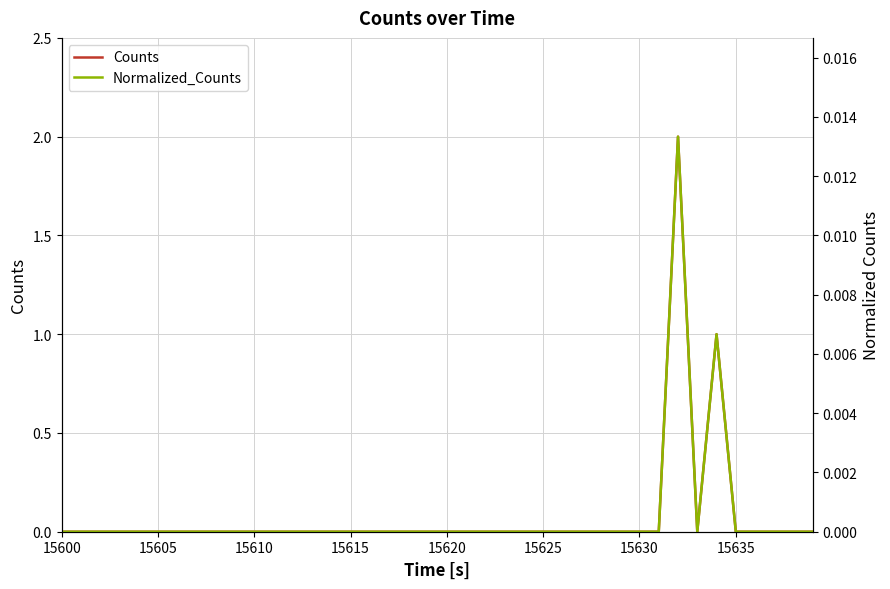

Reading left to right, transcribe all the data shown in this chart.

Counts: 0.0	0.0	0.0	0.0	0.0	0.0	0.0	0.0	0.0	0.0	0.0	0.0	0.0	0.0	0.0	0.0	0.0	0.0	0.0	0.0	0.0	0.0	0.0	0.0	0.0	0.0	0.0	0.0	0.0	0.0	0.0	0.0	2.0	0.0	1.0	0.0	0.0	0.0	0.0	0.0
Normalized_Counts: 0.0	0.0	0.0	0.0	0.0	0.0	0.0	0.0	0.0	0.0	0.0	0.0	0.0	0.0	0.0	0.0	0.0	0.0	0.0	0.0	0.0	0.0	0.0	0.0	0.0	0.0	0.0	0.0	0.0	0.0	0.0	0.0	0.0	0.0	0.0	0.0	0.0	0.0	0.0	0.0